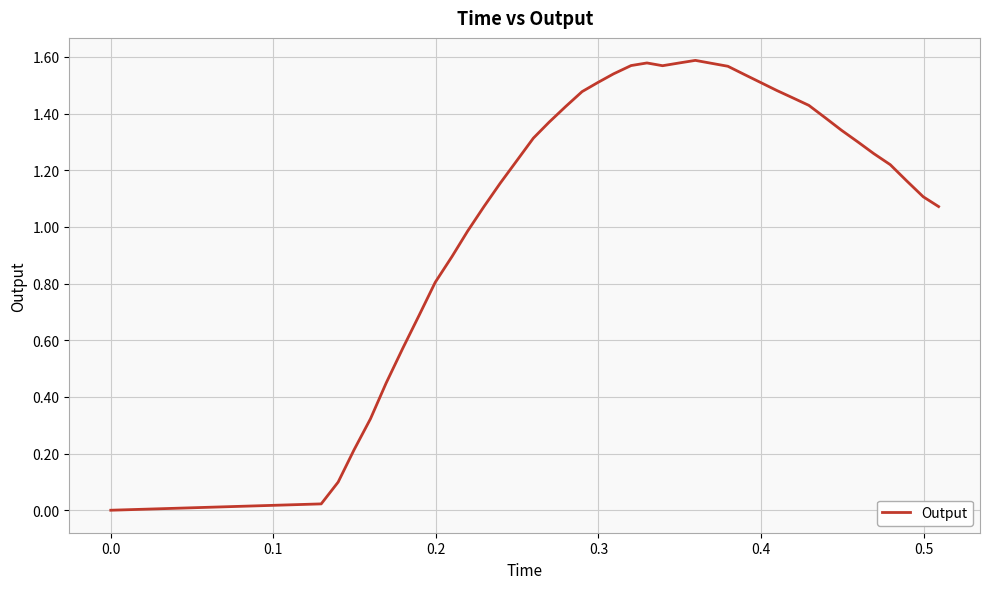

What is the average value?

1.1